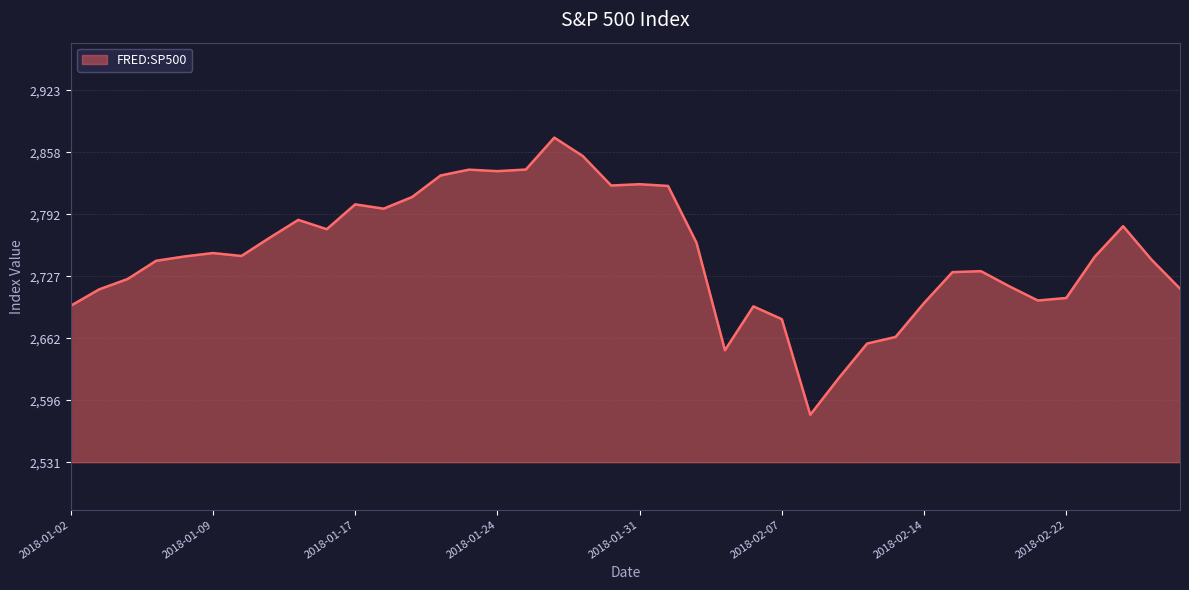

What is the difference between the maximum and minimum values?

291.9